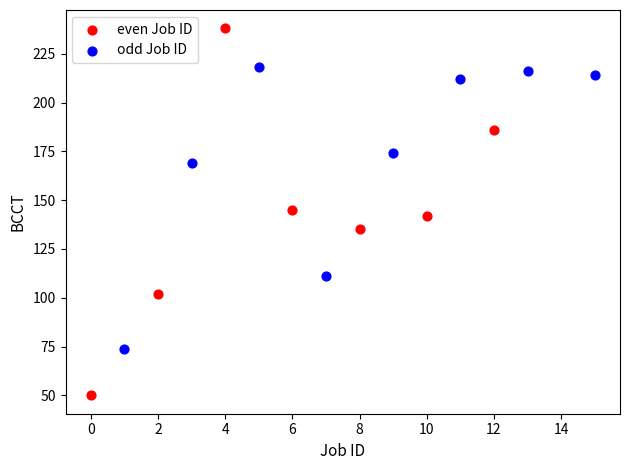

Which series reaches the minimum Y coordinate?

even Job ID